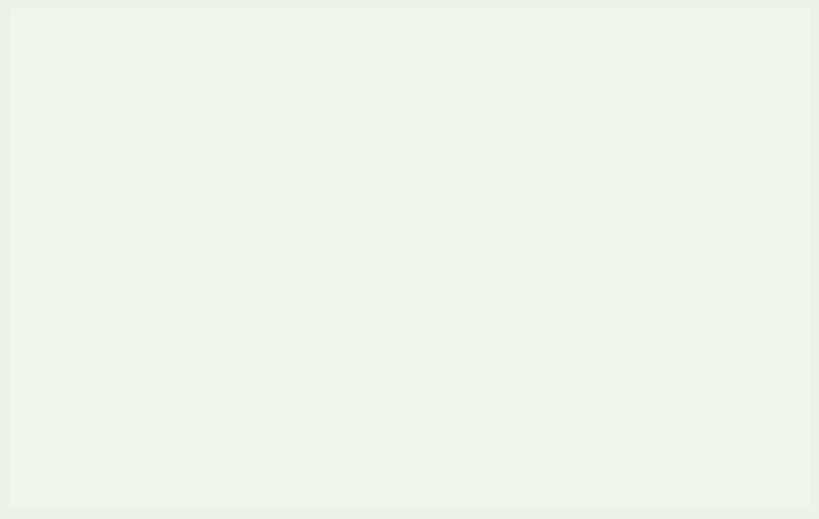

Does any single category account for the majority?

Yes